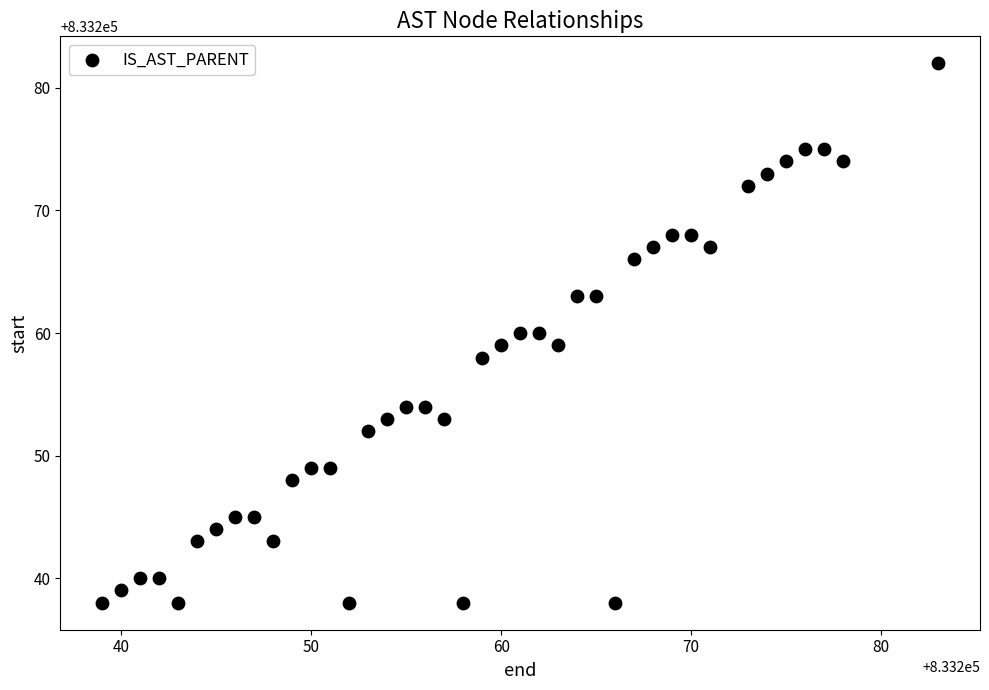

What is the range of Y values (max minus min)?

44